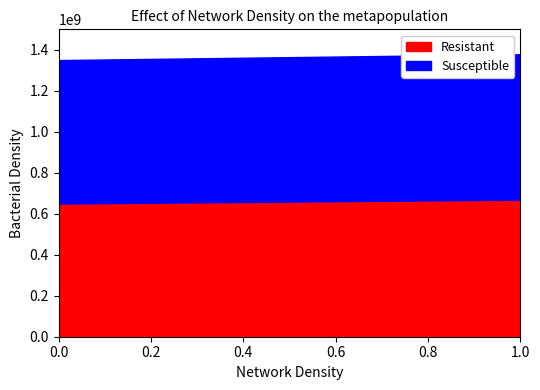

What is the maximum value for Resistant?

669000000